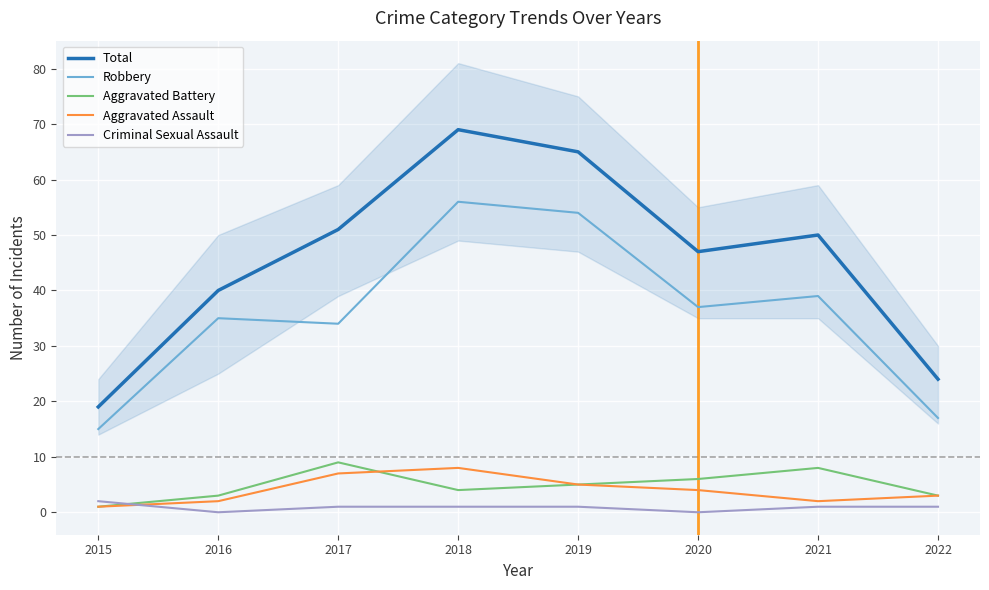

Is the value of Criminal Sexual Assault at 2021 greater than the value of Total at 2019?

No